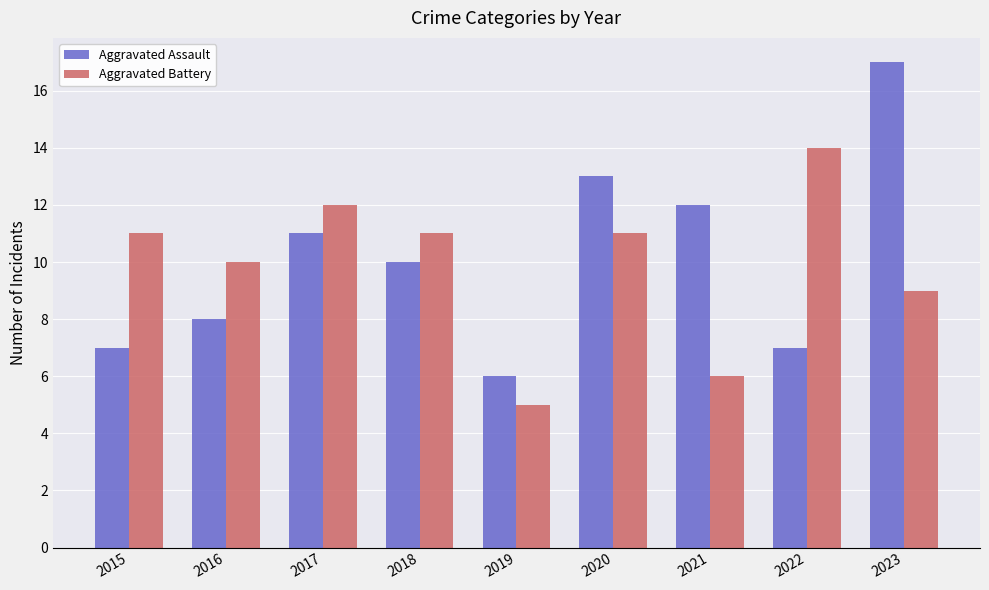

What is the value of the Aggravated Assault bar at the 8th from the left?

7